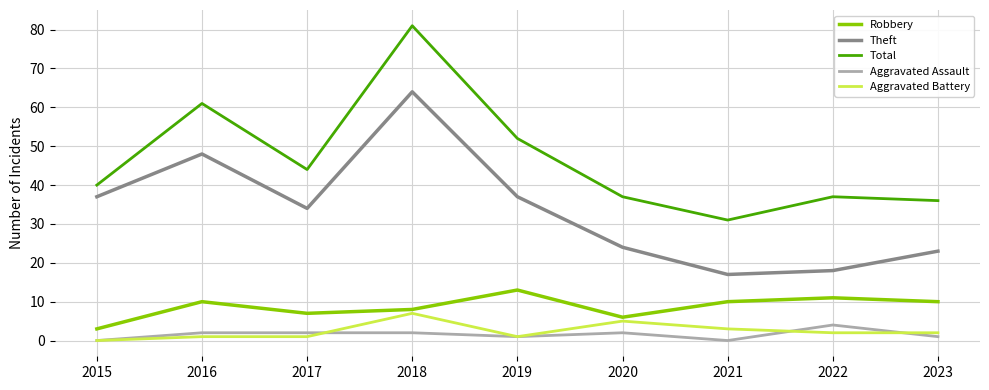

What is the sum of all Aggravated Battery values?

22